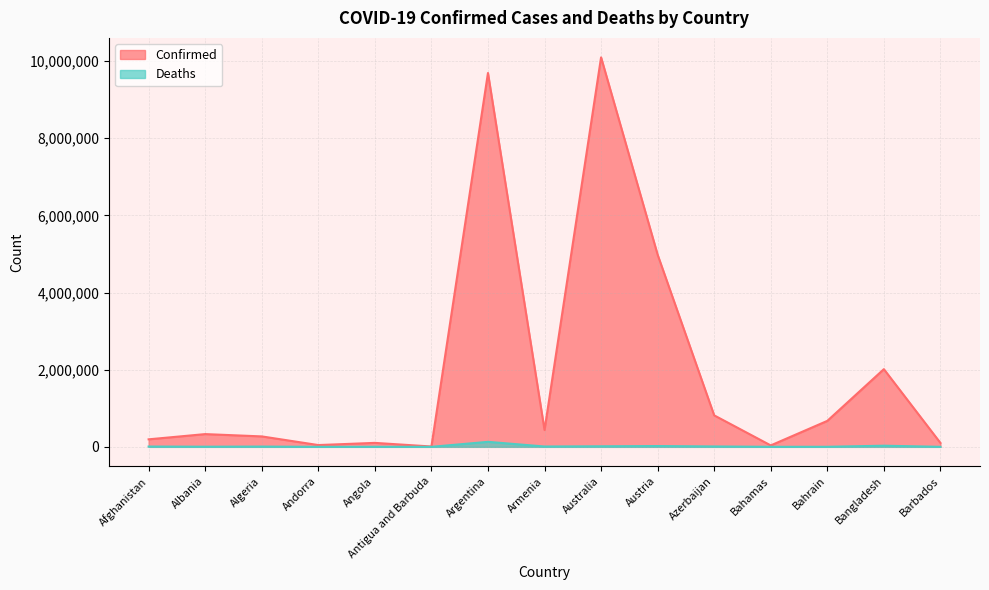

True or false: Confirmed and Deaths intersect in this chart.

False